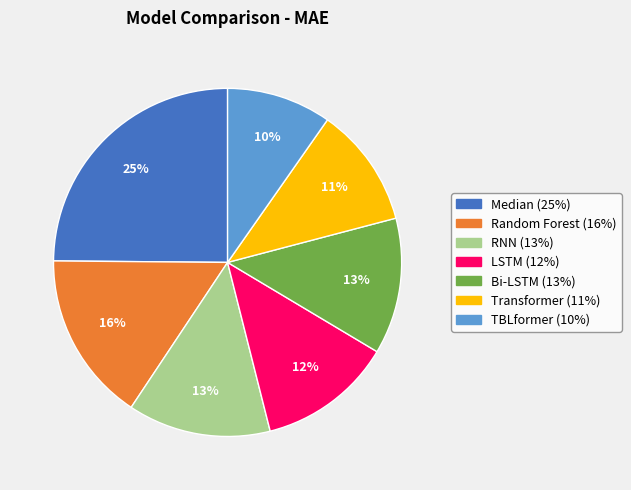

Is it true that Bi-LSTM is 19% of the pie?

False